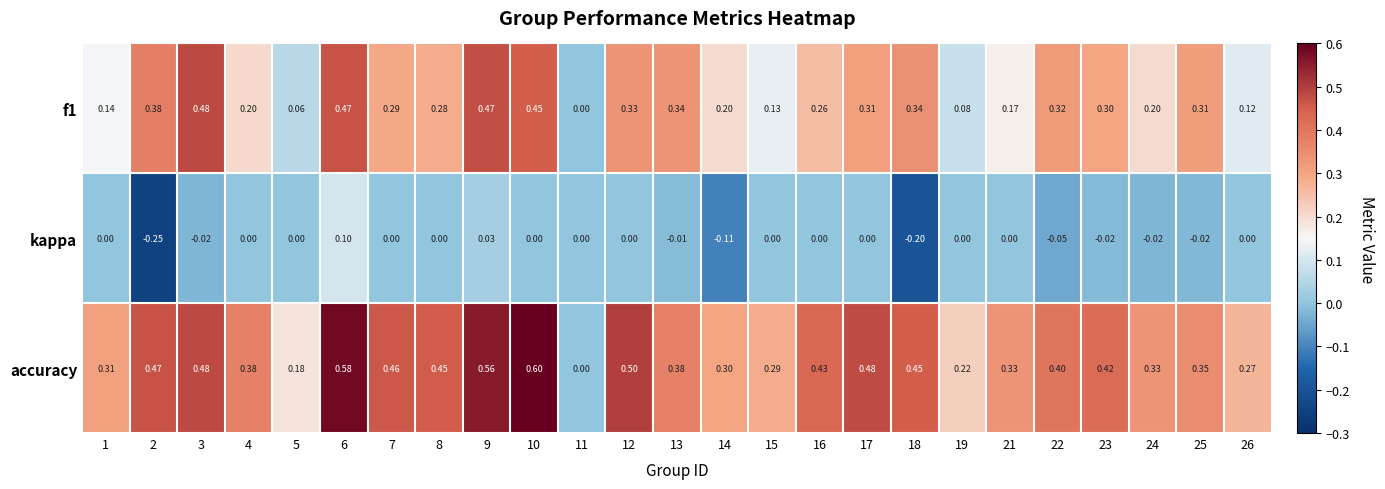

How many positive values does the accuracy series have?

24